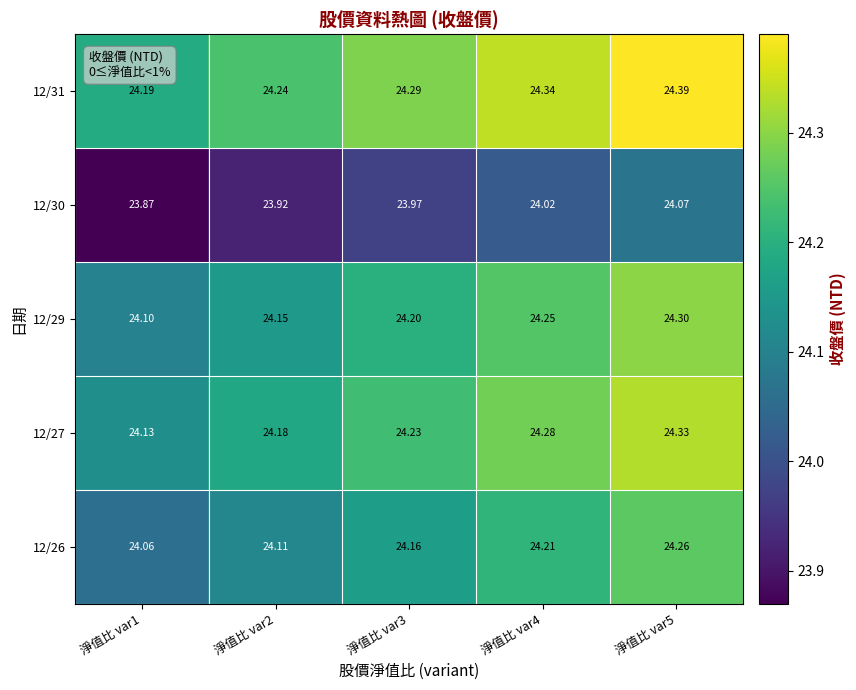

Is the value of 12/31 at 淨值比 var2 greater than the value of 12/26 at 淨值比 var1?

Yes